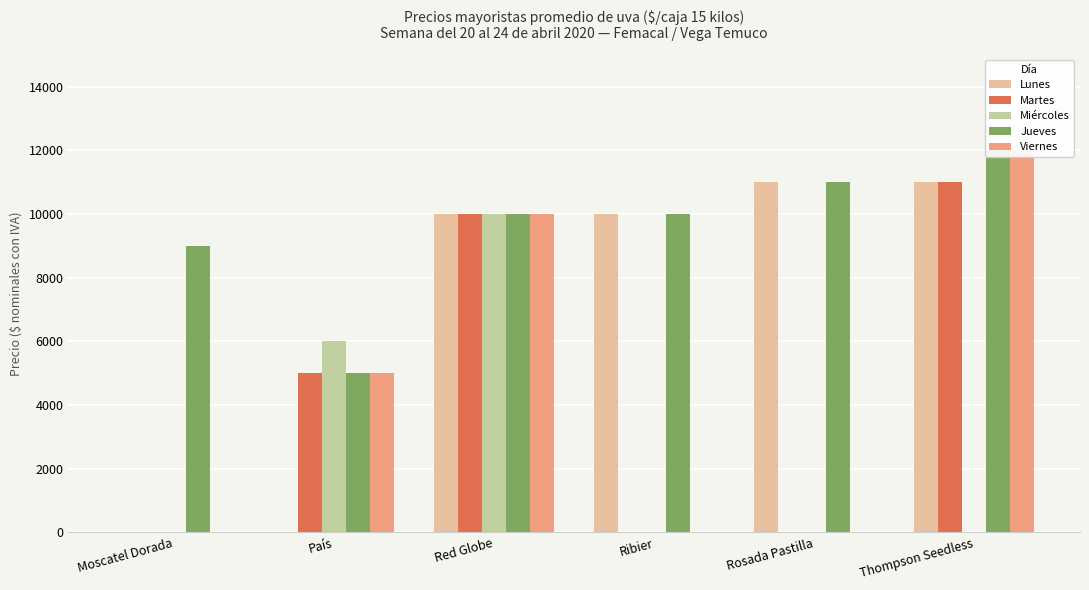

Reading left to right, list all the values displayed in this chart.

Lunes: Moscatel Dorada=0	País=0	Red Globe=10000	Ribier=10000	Rosada Pastilla=11000	Thompson Seedless=11000
Martes: Moscatel Dorada=0	País=5000	Red Globe=10000	Ribier=0	Rosada Pastilla=0	Thompson Seedless=11000
Miércoles: Moscatel Dorada=0	País=6000	Red Globe=10000	Ribier=0	Rosada Pastilla=0	Thompson Seedless=0
Jueves: Moscatel Dorada=9000	País=5000	Red Globe=10000	Ribier=10000	Rosada Pastilla=11000	Thompson Seedless=12000
Viernes: Moscatel Dorada=0	País=5000	Red Globe=10000	Ribier=0	Rosada Pastilla=0	Thompson Seedless=12000